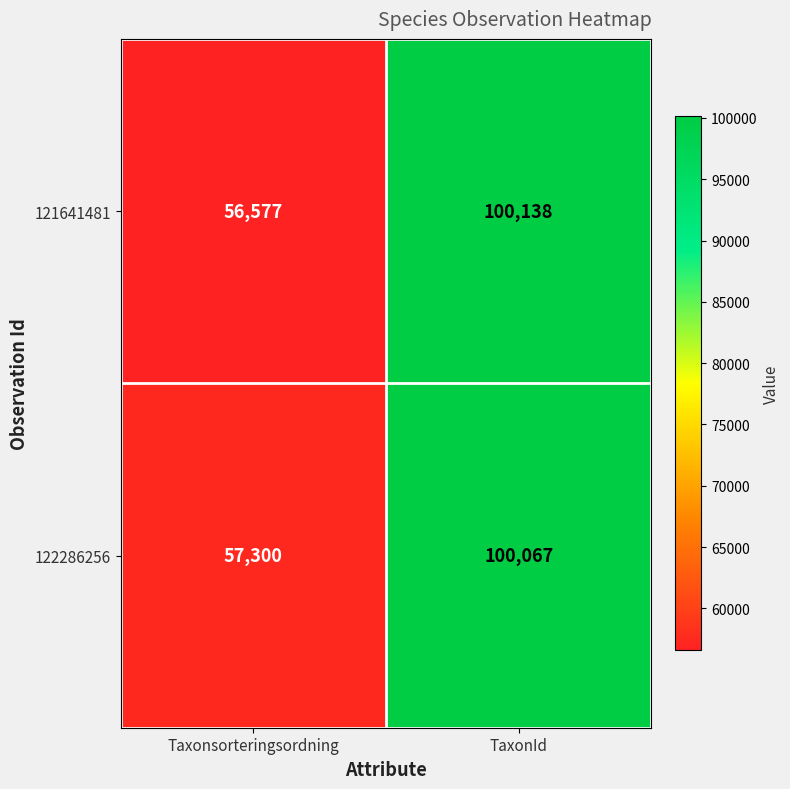

What is the maximum value for 121641481?

100138